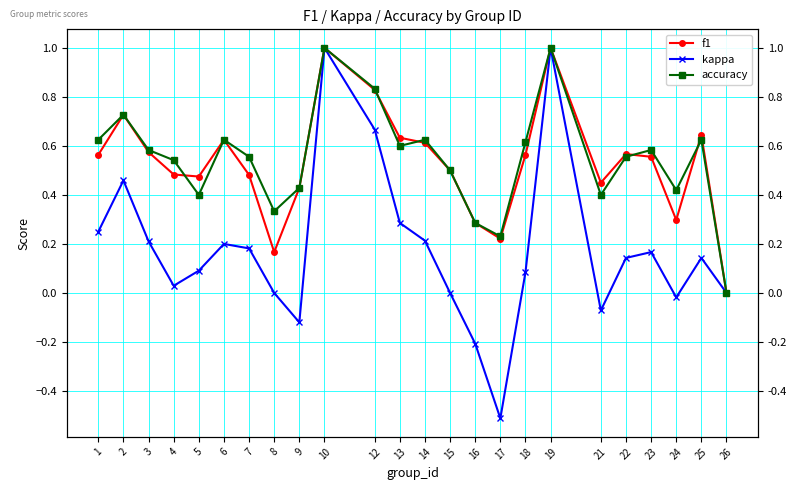

The f1 series shows 0.2 at 4. True or false?

False